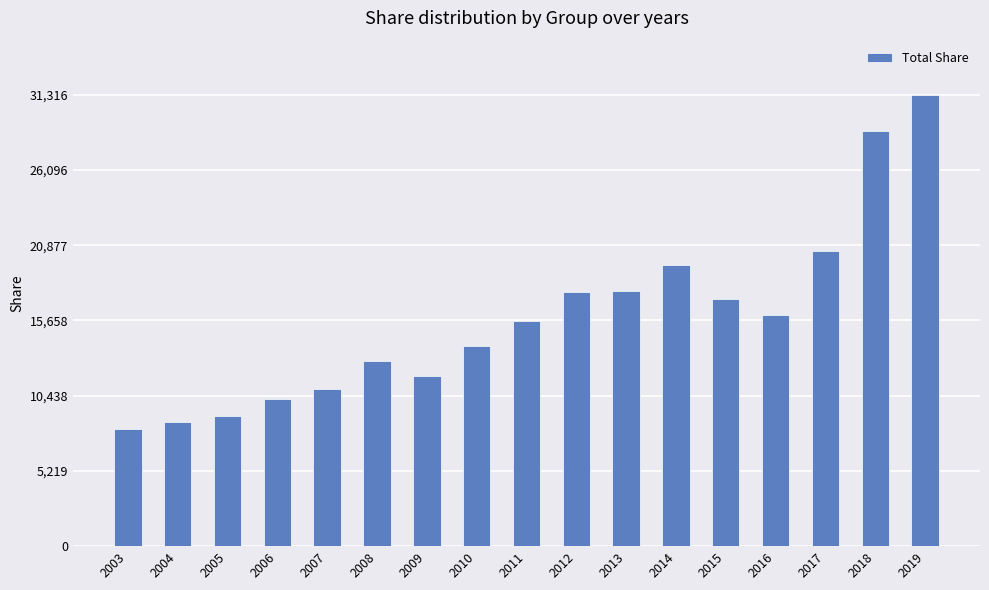

What is the value of the 17th bar from the left?

31316.3